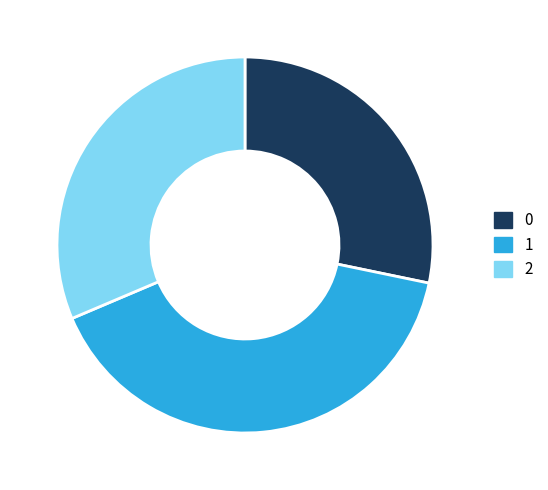

Is the sum of 2 and 1 greater than half?

Yes